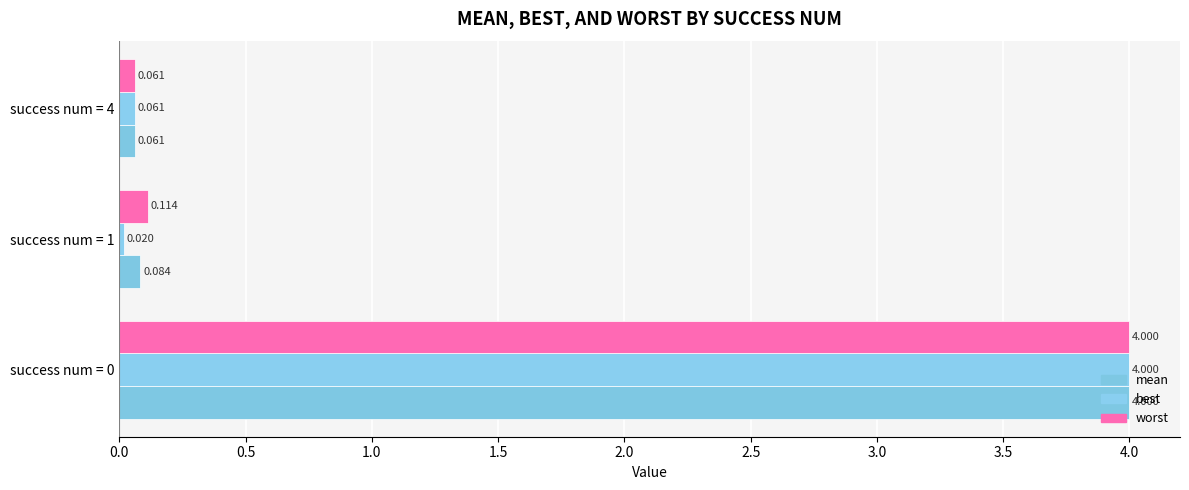

How many data points does each series have?

3